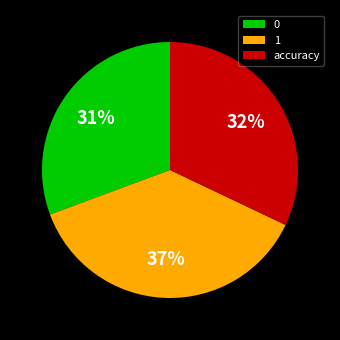

Count the number of slices in the pie.

3